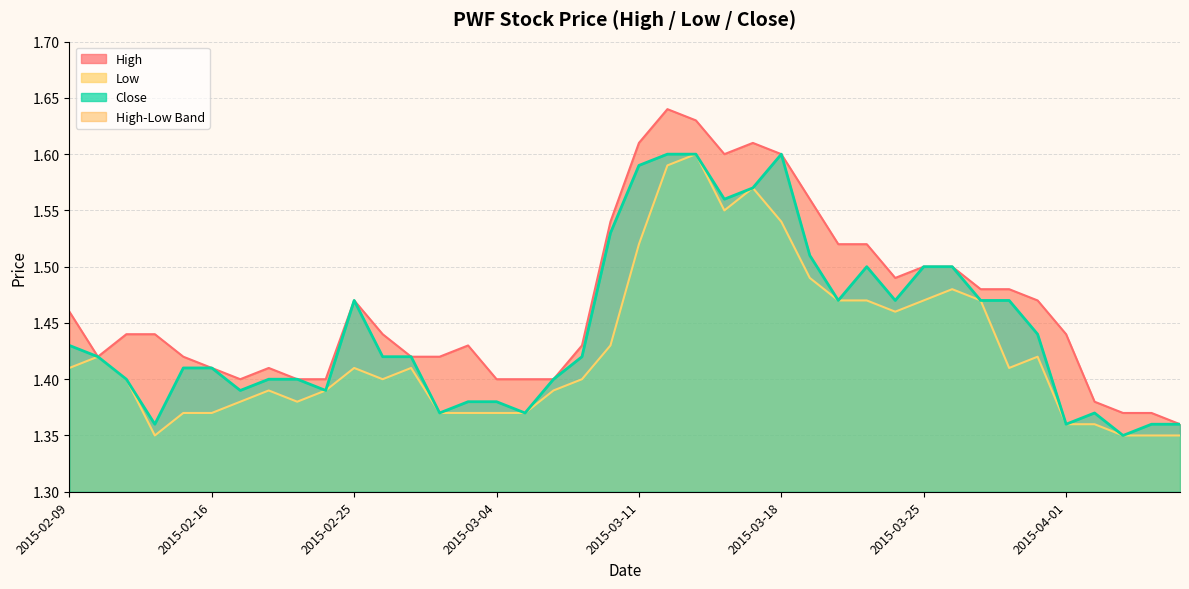

At how many categories does at least one series exceed 1?

40